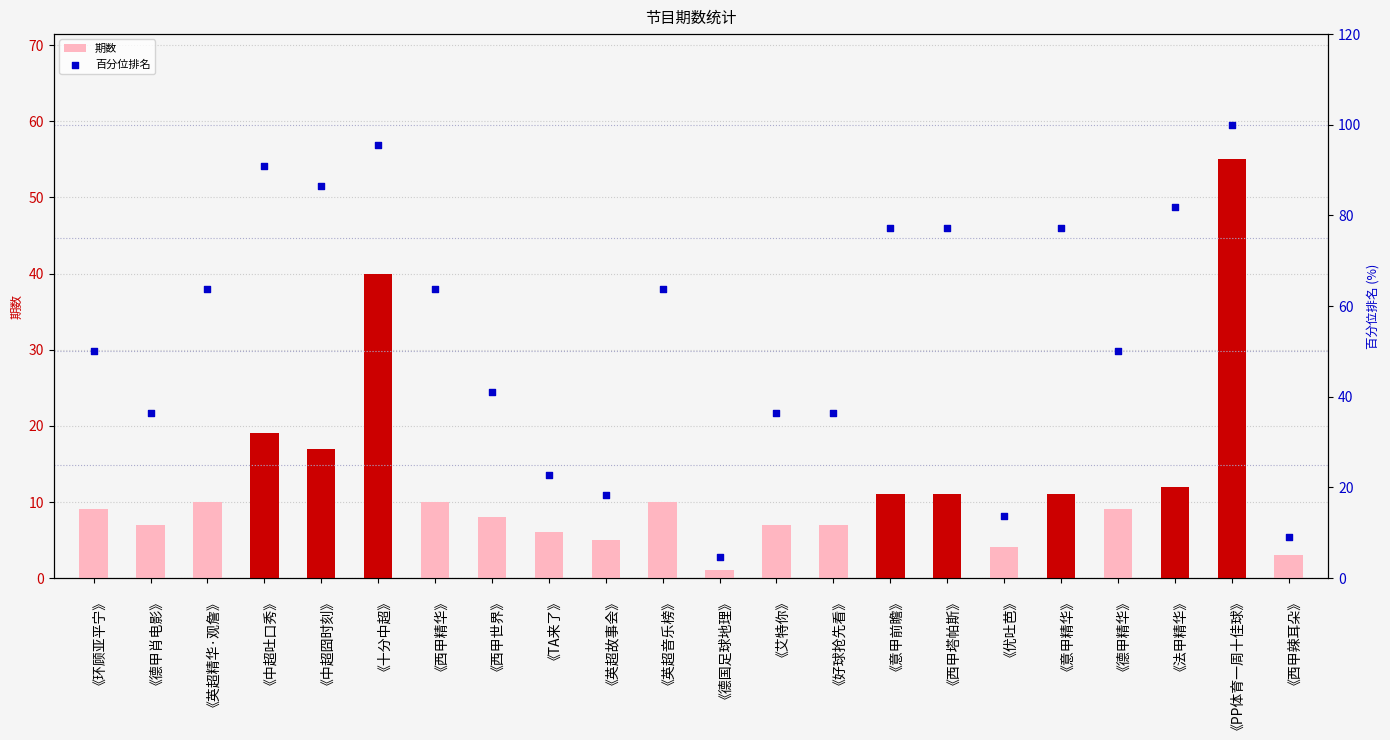

At which category is the sum across all series the highest?

《PP体育一周十佳球》